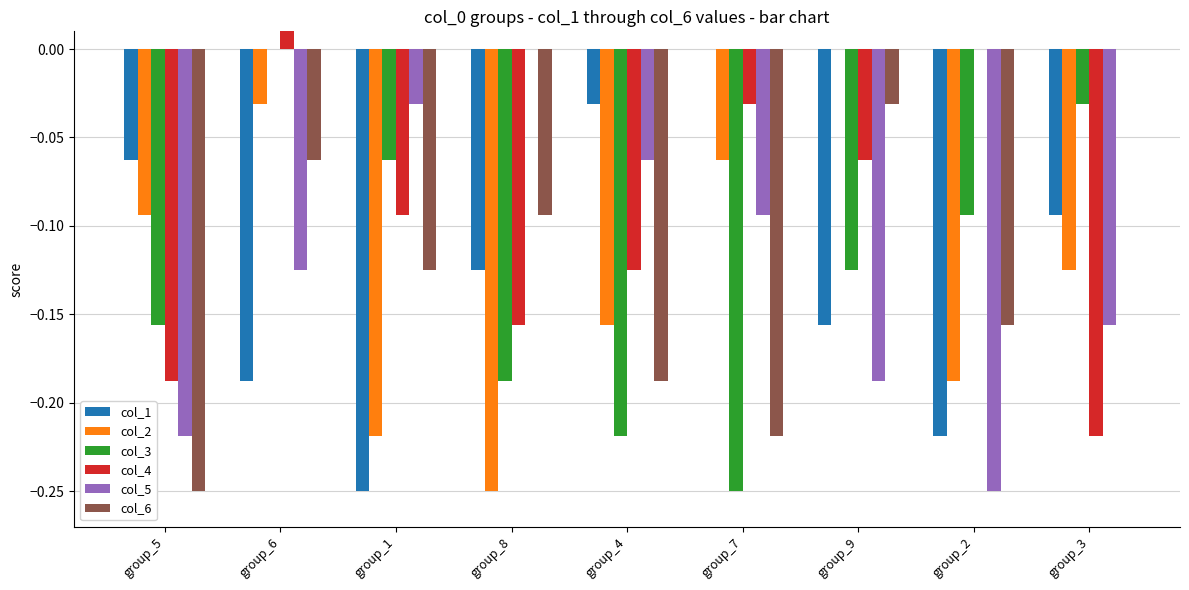

Rank the series by their maximum value, from lowest to highest.

col_1, col_2, col_3, col_5, col_6, col_4